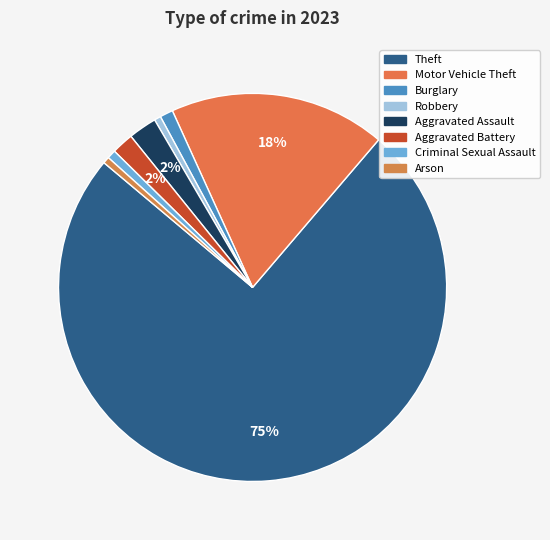

Is the sum of Aggravated Battery and Arson greater than half?

No